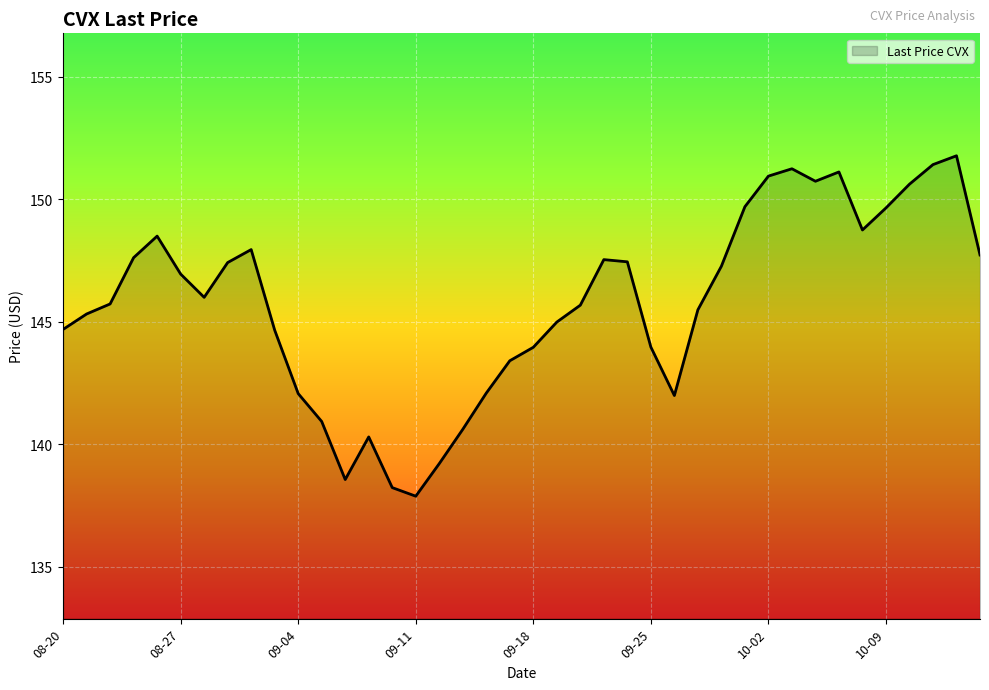

What is the minimum value shown in the chart?

137.9